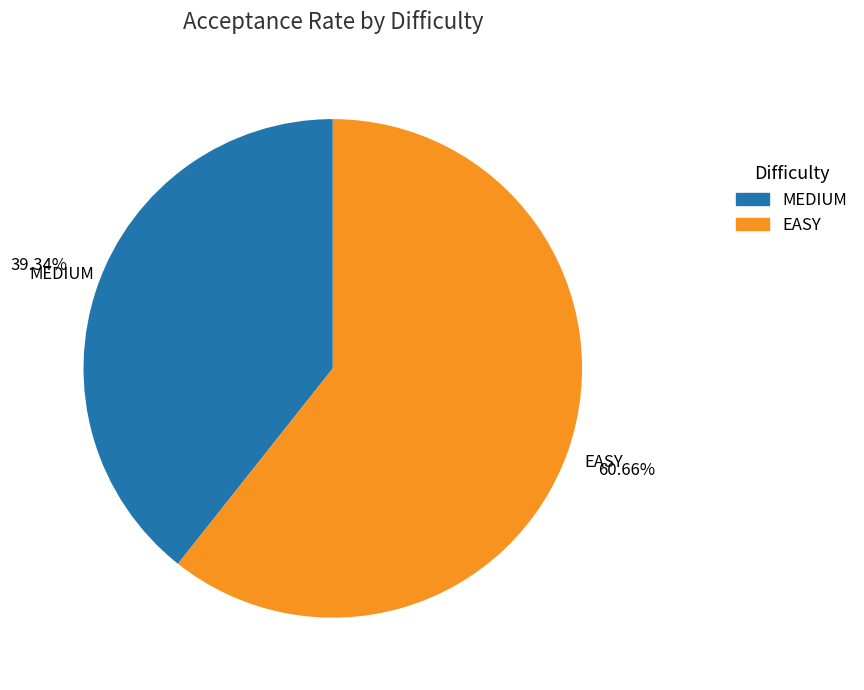

Do MEDIUM and EASY together represent more than half of the pie?

Yes